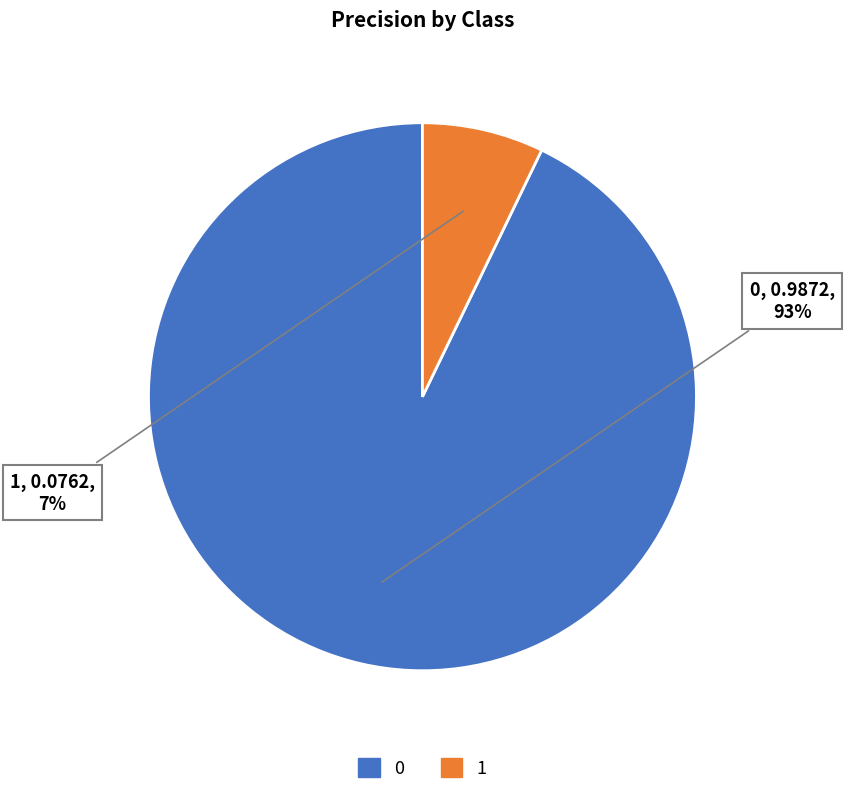

Is it true that 0 is 99% of the pie?

False